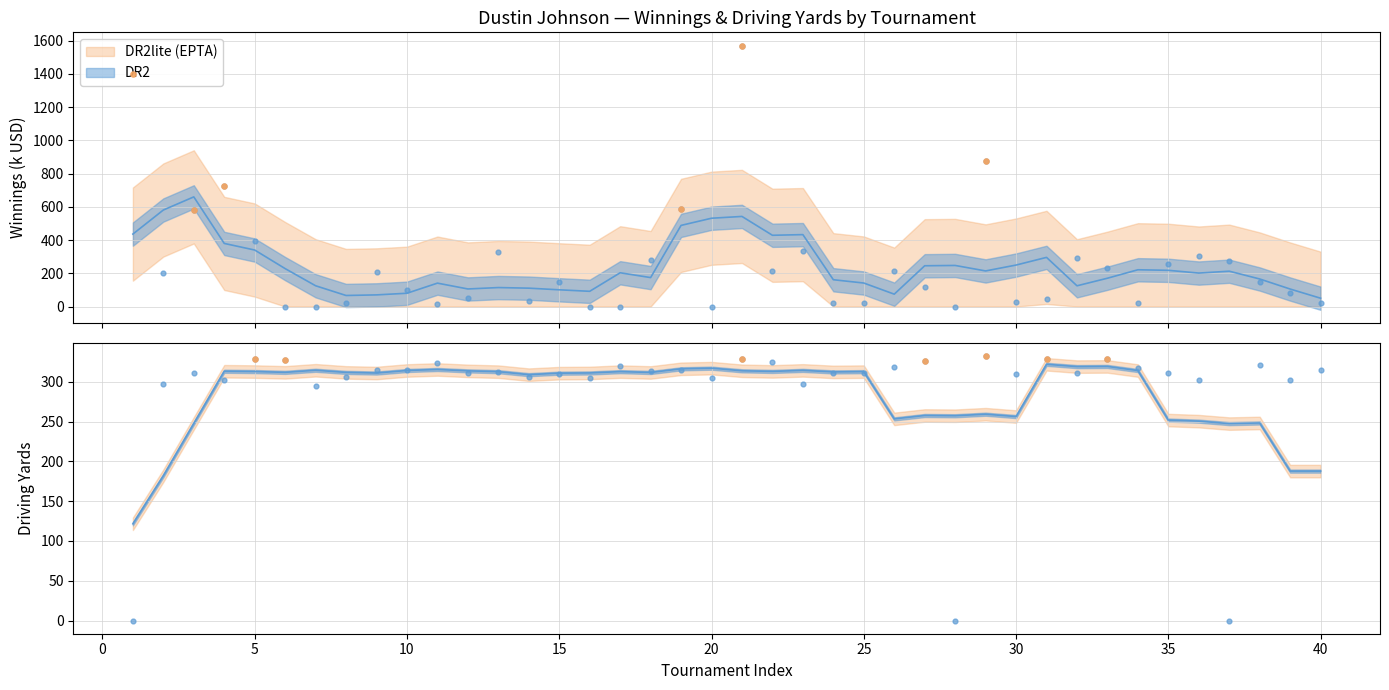

Which series has the widest spread of Y values?

winnings